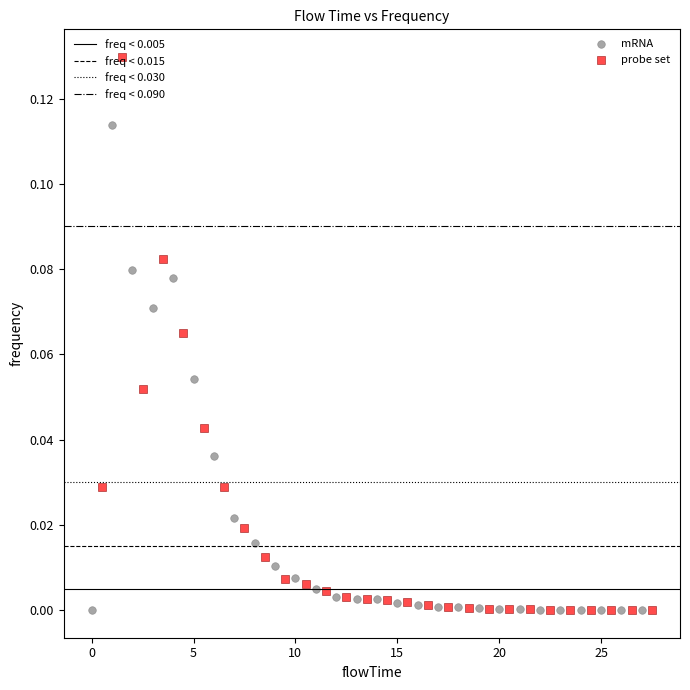

Which series has the largest Y range (max minus min)?

probe set